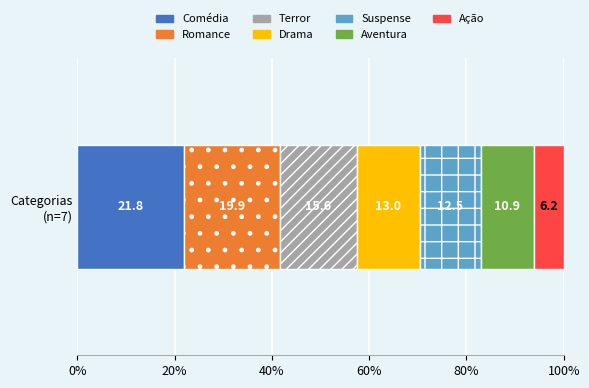

What is the highest value of the Comédia series?

21.8